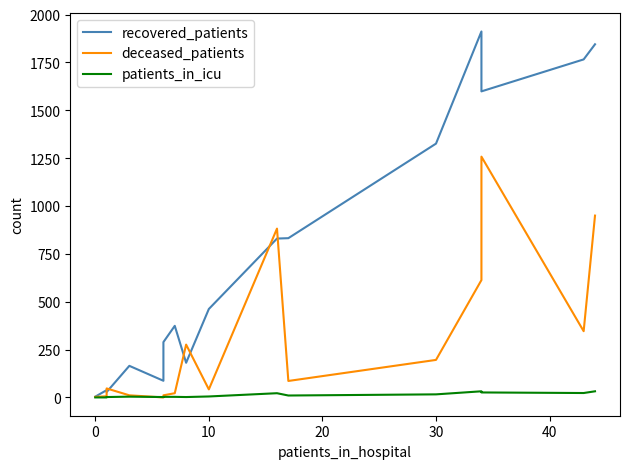

How many values in the deceased_patients series are below 86?

8